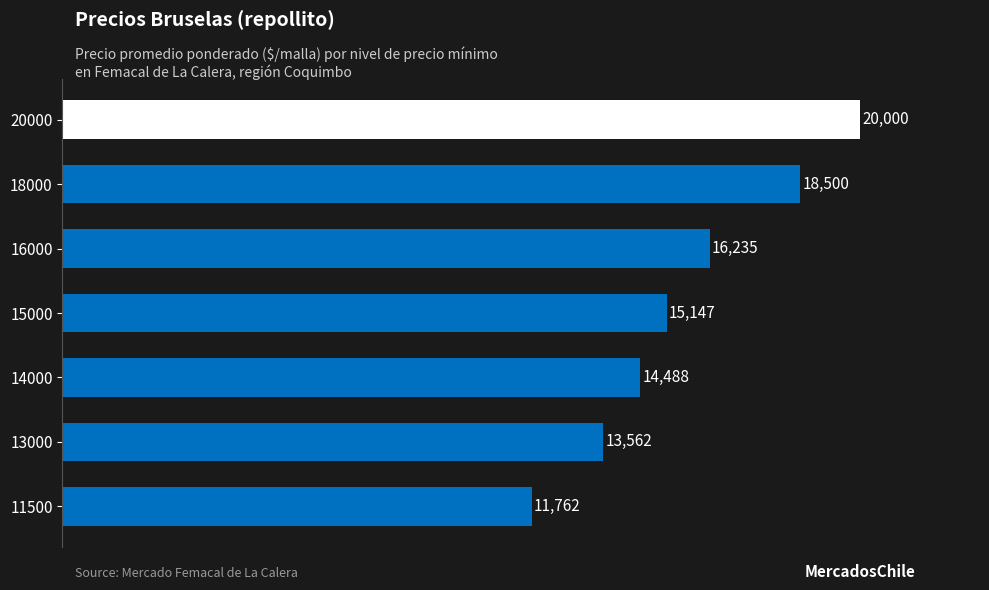

Rank the categories by value from lowest to highest.

11500, 13000, 14000, 15000, 16000, 18000, 20000